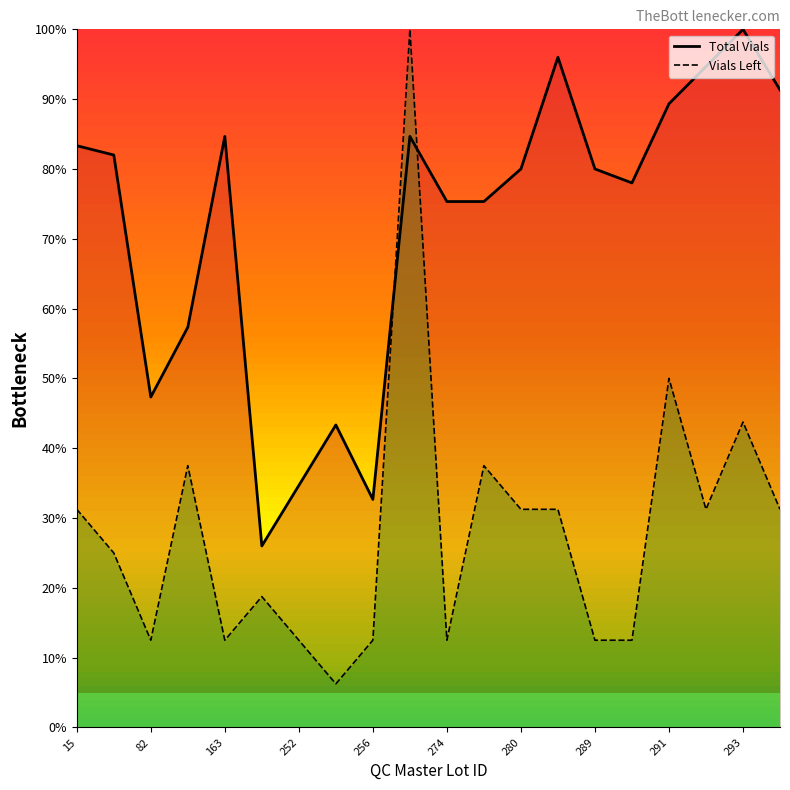

What is the highest value of the Vials Left (line) series?

100.0